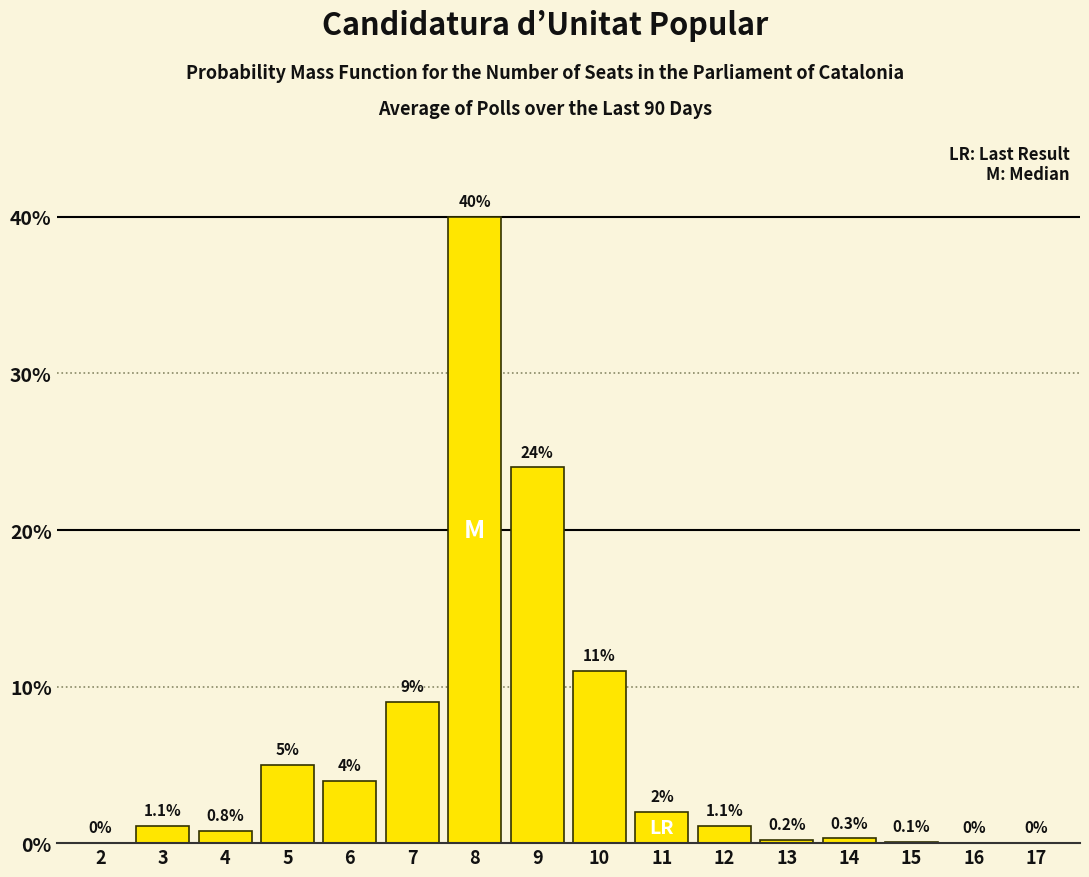

Reading left to right, list all the values displayed in this chart.

2=0.0	3=1.1	4=0.8	5=5.0	6=4.0	7=9.0	8=40.0	9=24.0	10=11.0	11=2.0	12=1.1	13=0.2	14=0.3	15=0.1	16=0.0	17=0.0